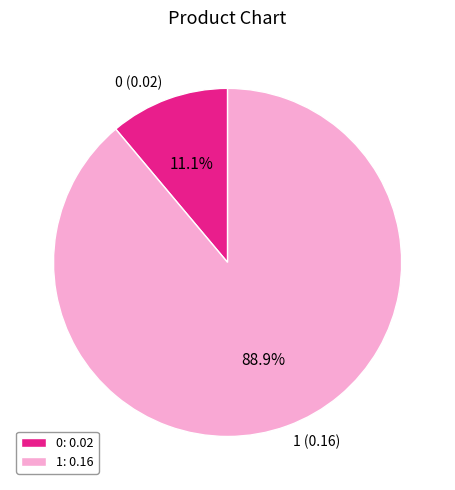

Is 1 the majority of the pie?

Yes